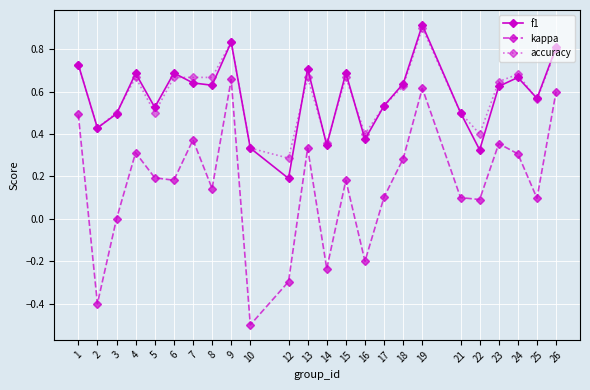

Is this an area chart (filled region under the line)?

No